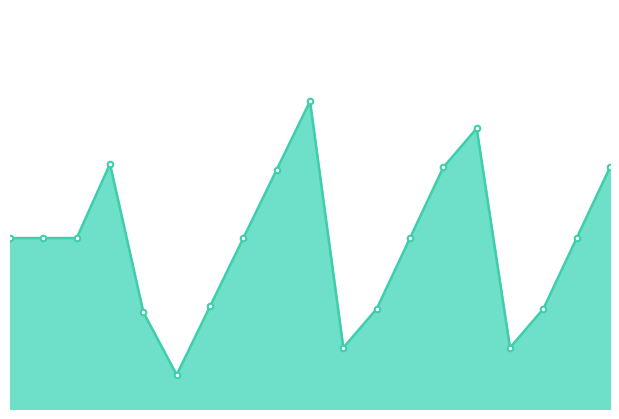

How many lines are shown in the chart?

1